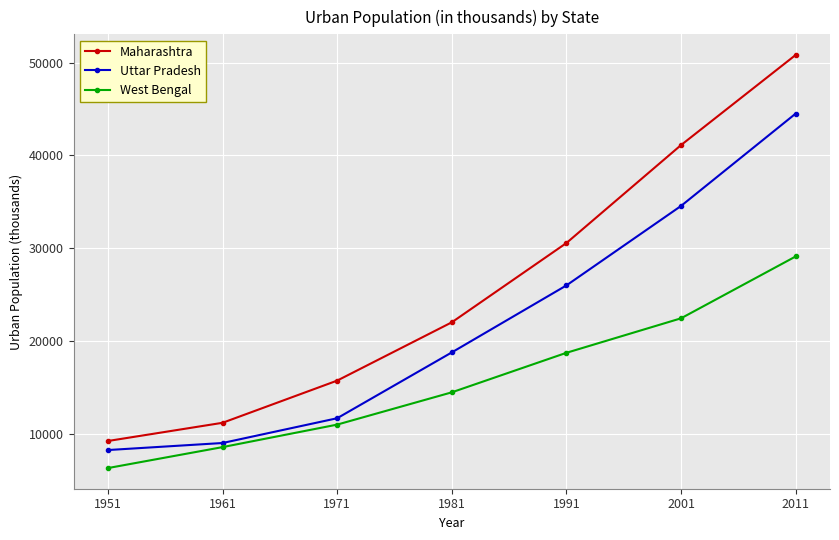

What is the minimum value for Uttar Pradesh?

8225